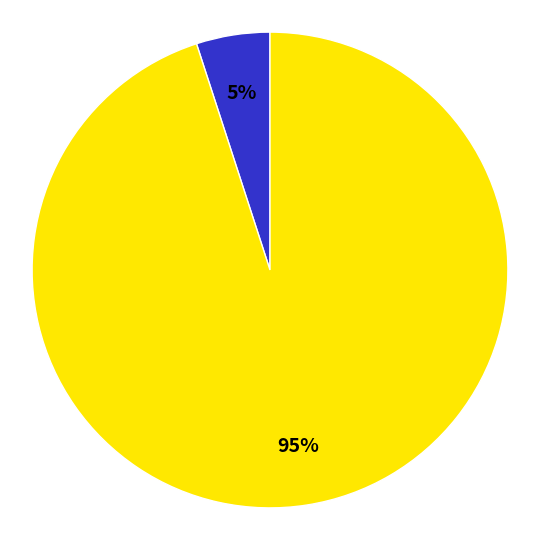

How many segments does this pie chart have?

2